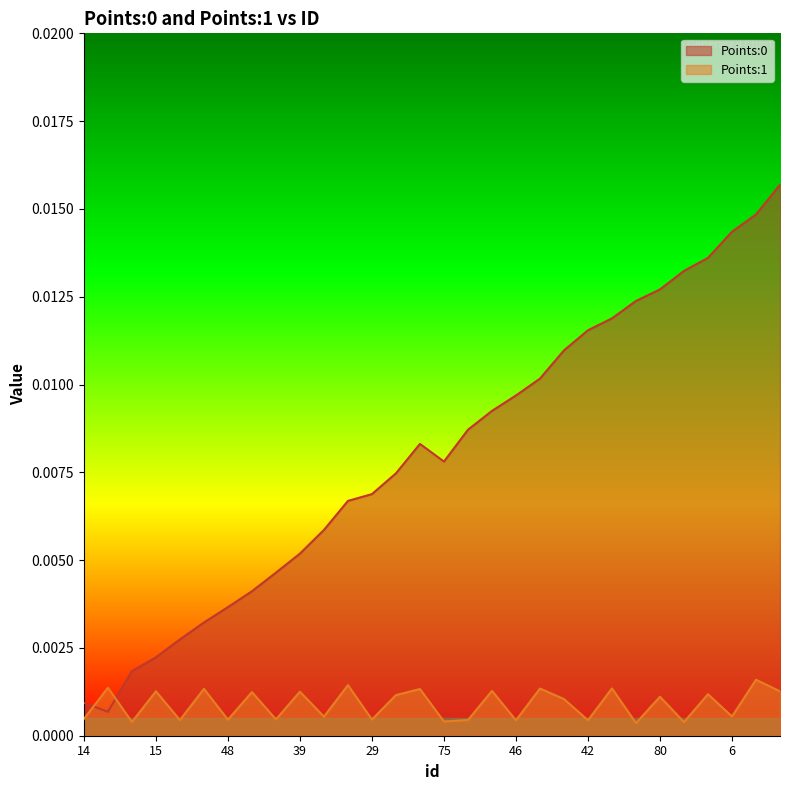

Which series changed the most between 83 and 34?

Points:0